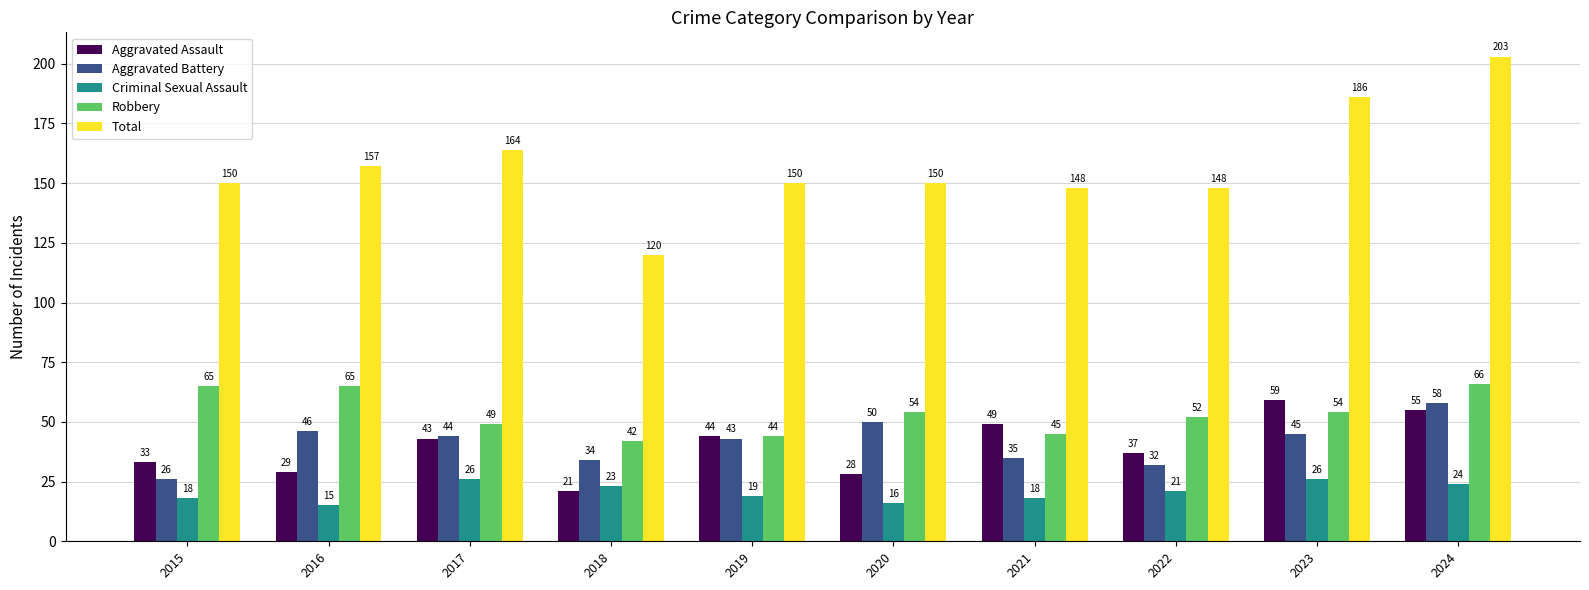

At which label does Criminal Sexual Assault reach its minimum?

2016